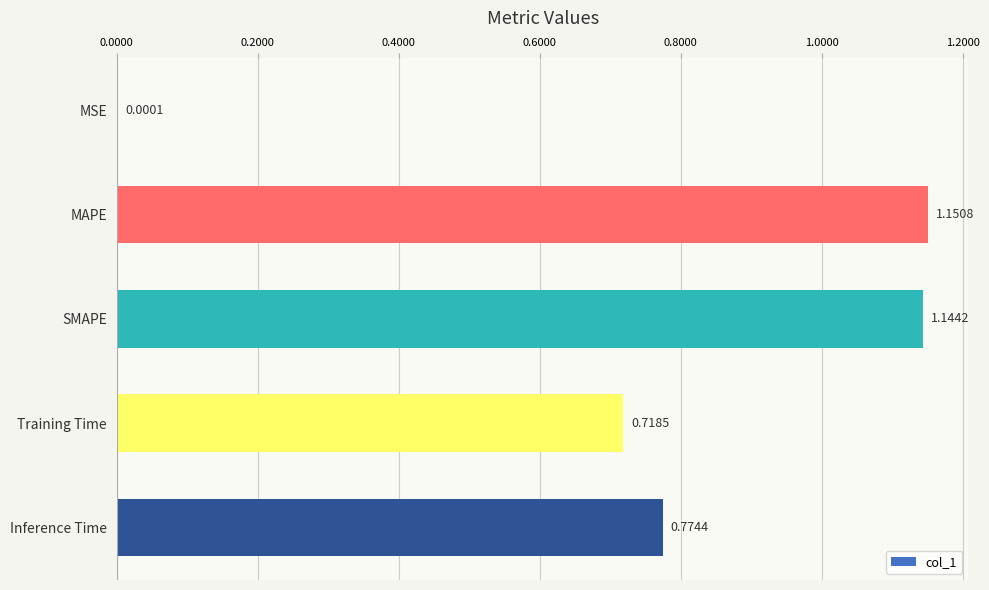

Which category has the highest value across all series?

MAPE